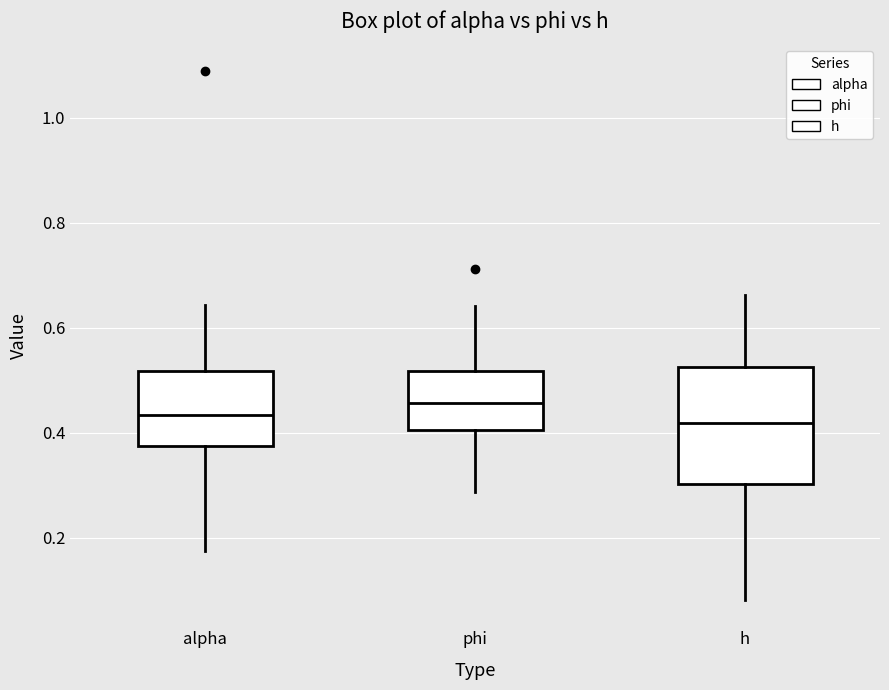

Reading left to right, transcribe this box plot: for each box, give where its median line is, the range the box spans, and where its two whiskers end, as read against the y-axis. The values are not printed on the chart, so give them approximately, as read against the axis.

alpha: median 0.44, box 0.38 to 0.52, whiskers 0.18 to 0.64
phi: median 0.46, box 0.40 to 0.52, whiskers 0.28 to 0.64
h: median 0.42, box 0.30 to 0.52, whiskers 0.08 to 0.66